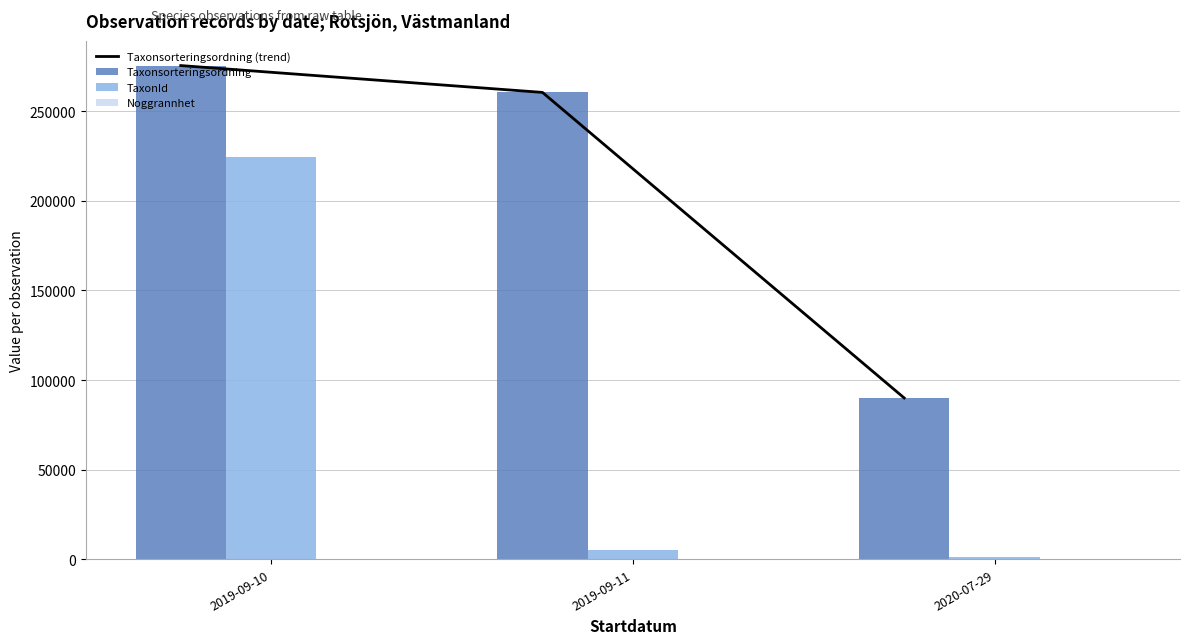

At which label is Noggrannhet closest to 62?

2019-09-11